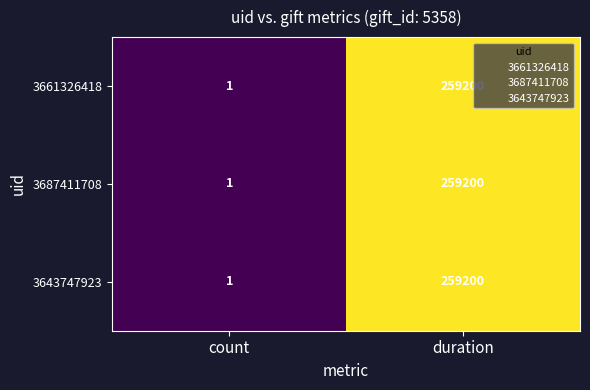

What is the difference between the maximum and minimum values in the 3643747923 series?

259199